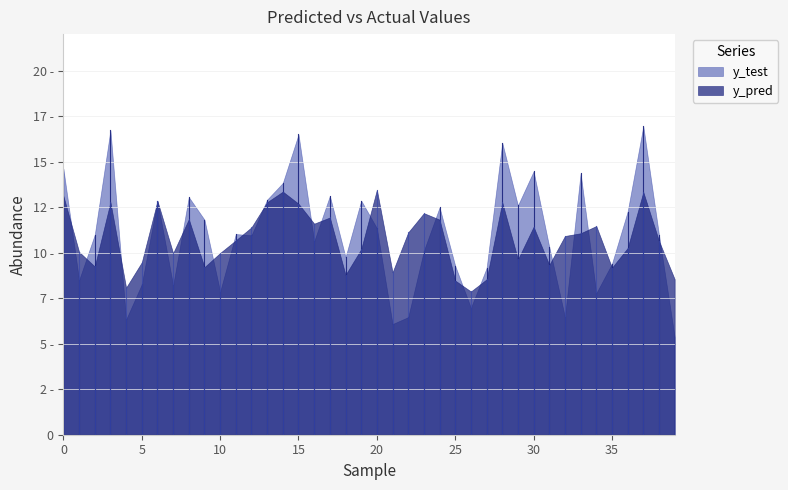

How many data points in y_test are less than 10?

15